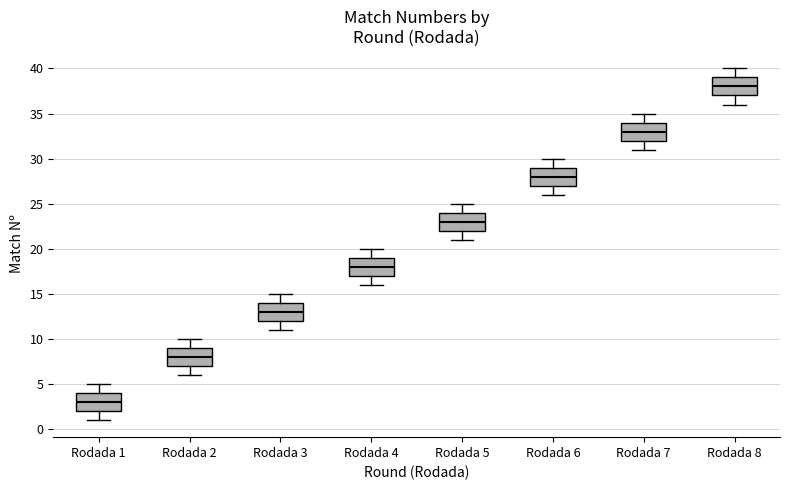

Which box's median line is the lowest?

Rodada 1